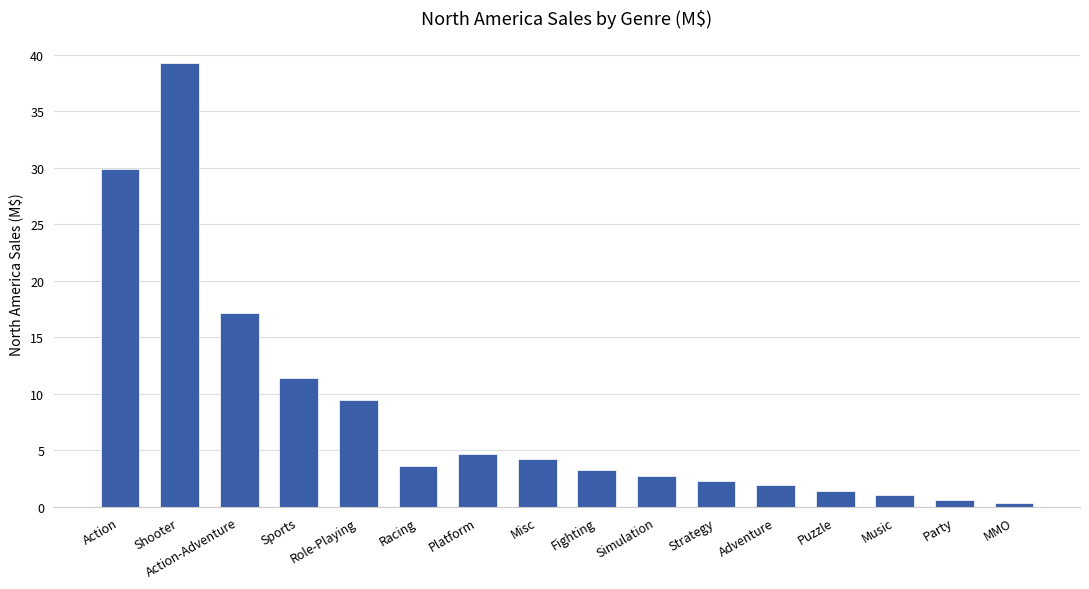

What is the maximum value shown in the chart?

39.3